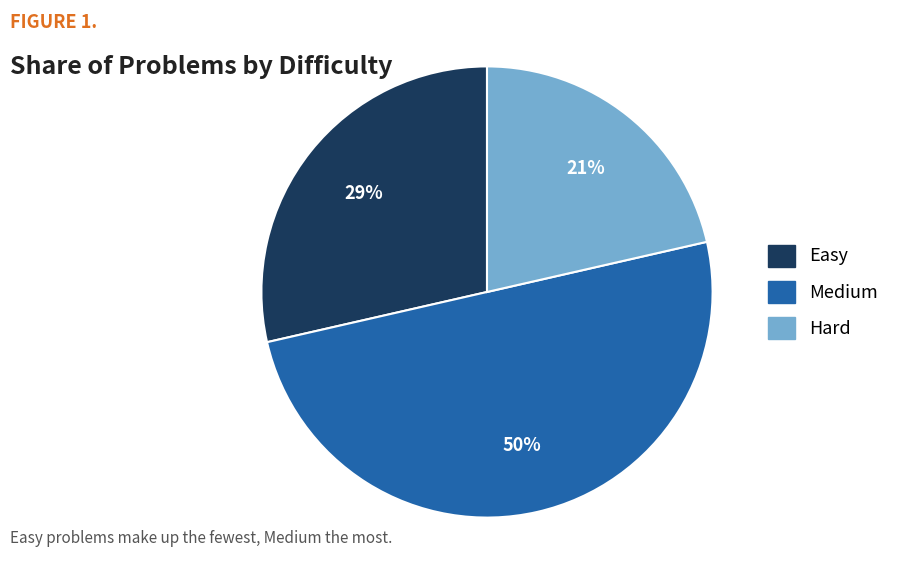

What percentage is the Medium slice, to the nearest percent?

50%